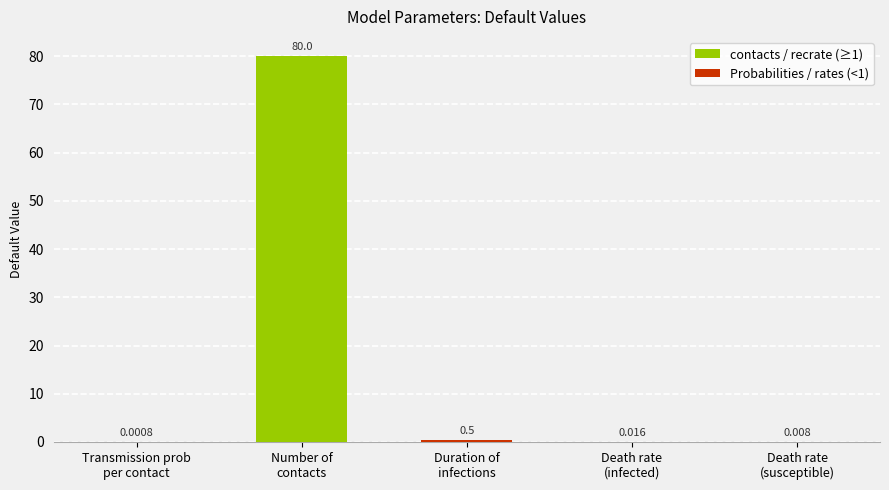

What is the average value?

16.1